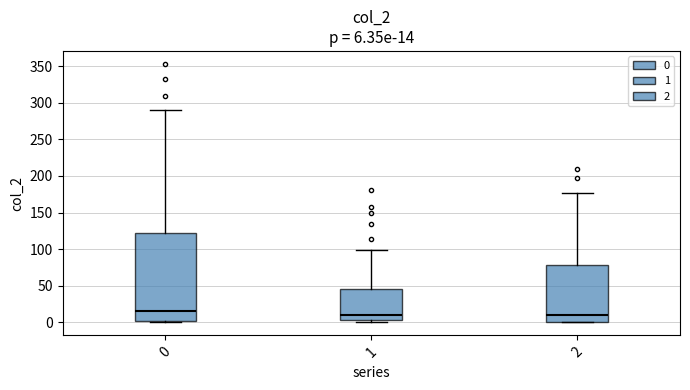

Comparing the boxes themselves (not the whiskers), which one is the tallest?

0